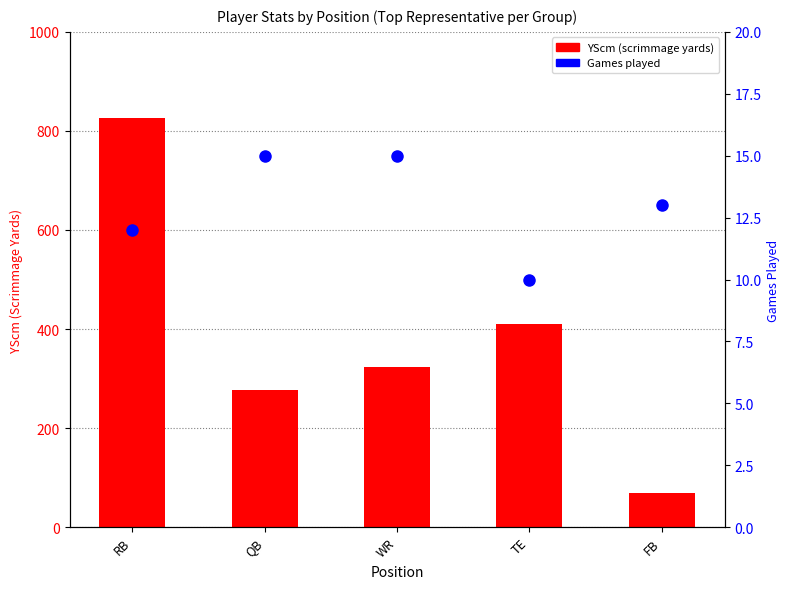

At TE, list the series in order from smallest to largest.

Games Played, YScm